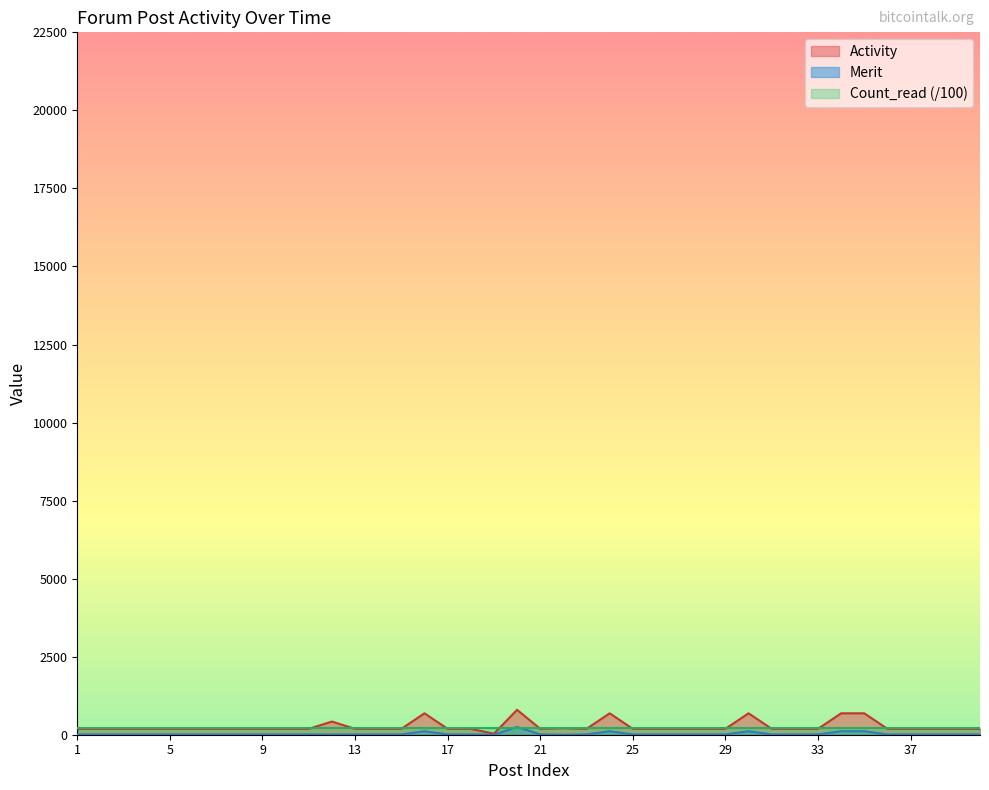

At which category does Merit reach its first local peak?

16